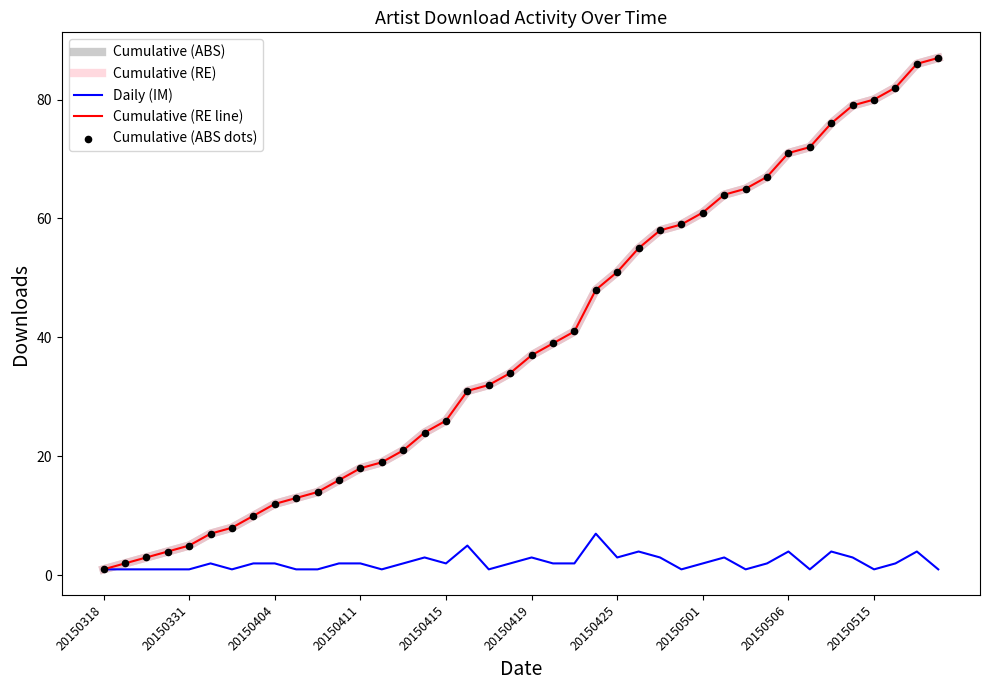

What are all the series names shown in the legend?

Cumulative (ABS), Cumulative (RE), Daily (IM), Cumulative (RE line), Cumulative (ABS dots)